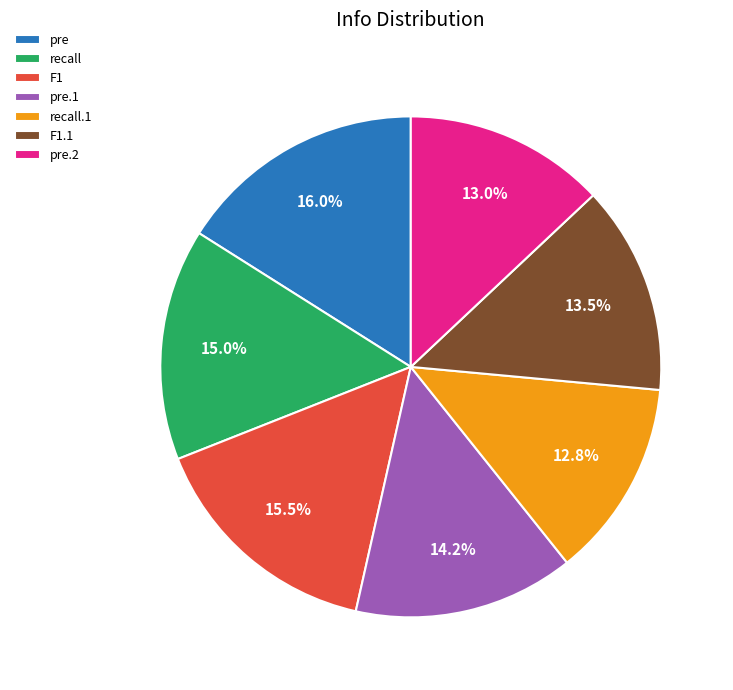

Does any single category account for the majority?

No